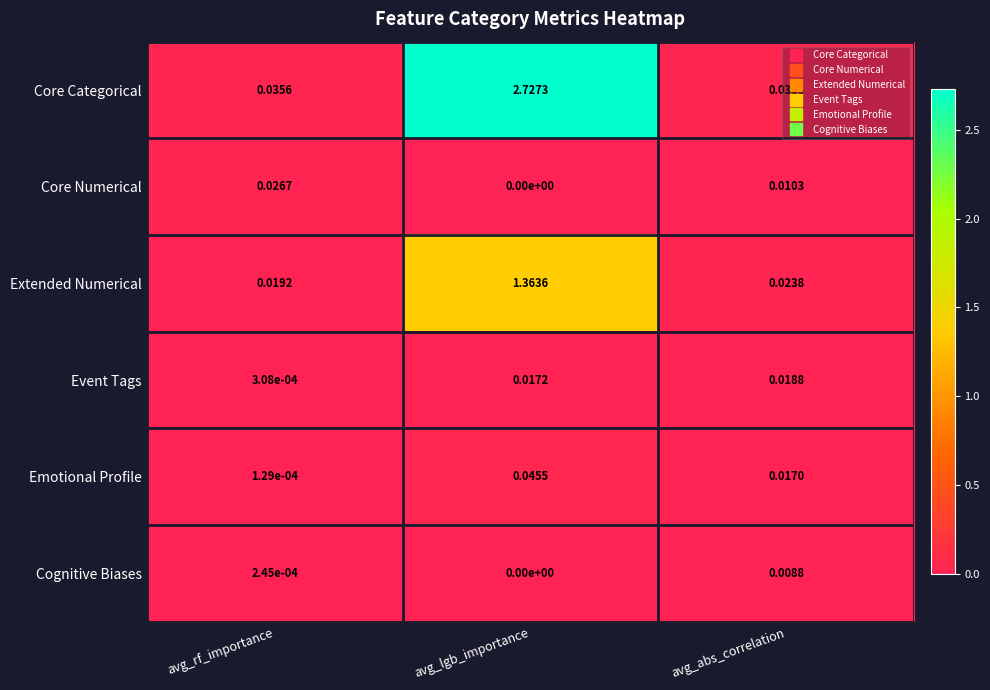

At how many categories does at least one series exceed 2?

1